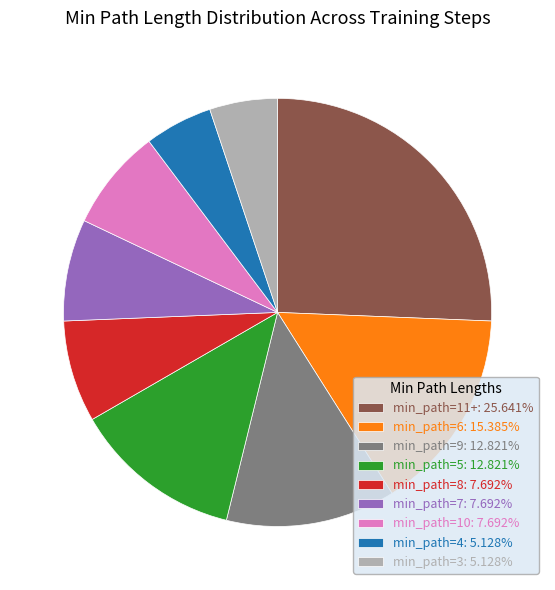

Is there a majority slice in this chart?

No